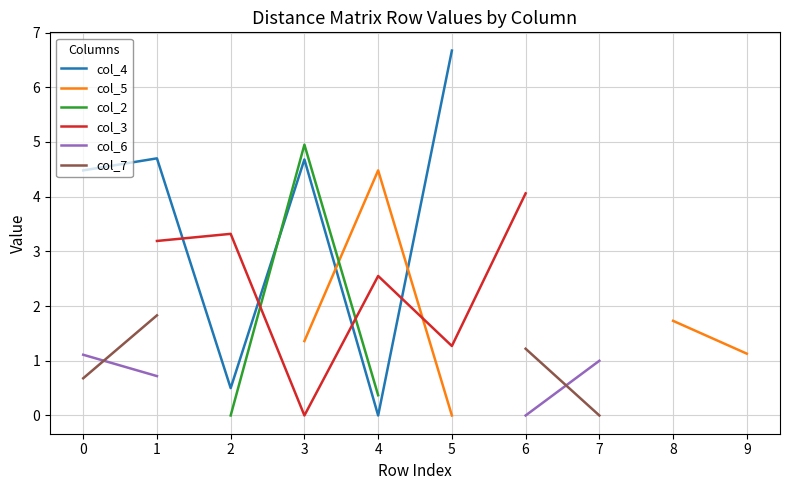

Read the col_3 value at 2.

3.3